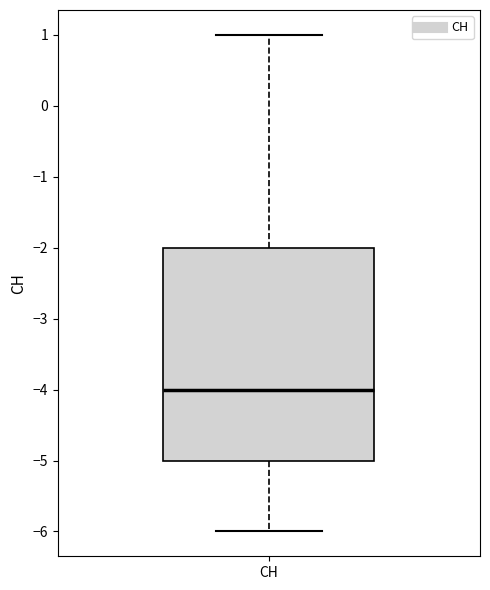

Where does the upper whisker of the box for CH end on the y-axis? The values are not printed on the chart, so give them approximately, as read against the axis.

1